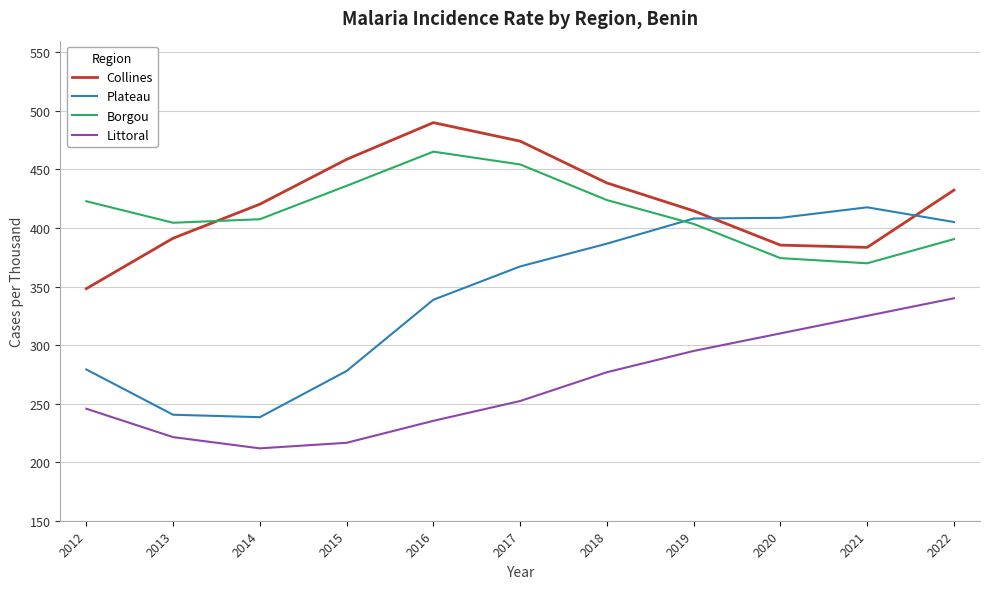

The Collines series shows 660.4 at 2021. True or false?

False